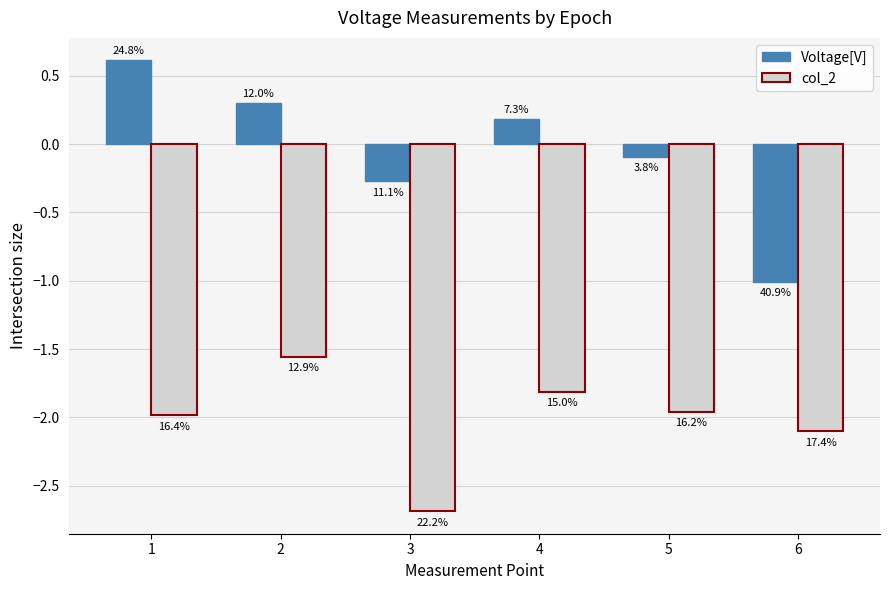

What are all the series names shown in the legend?

Voltage[V], col_2